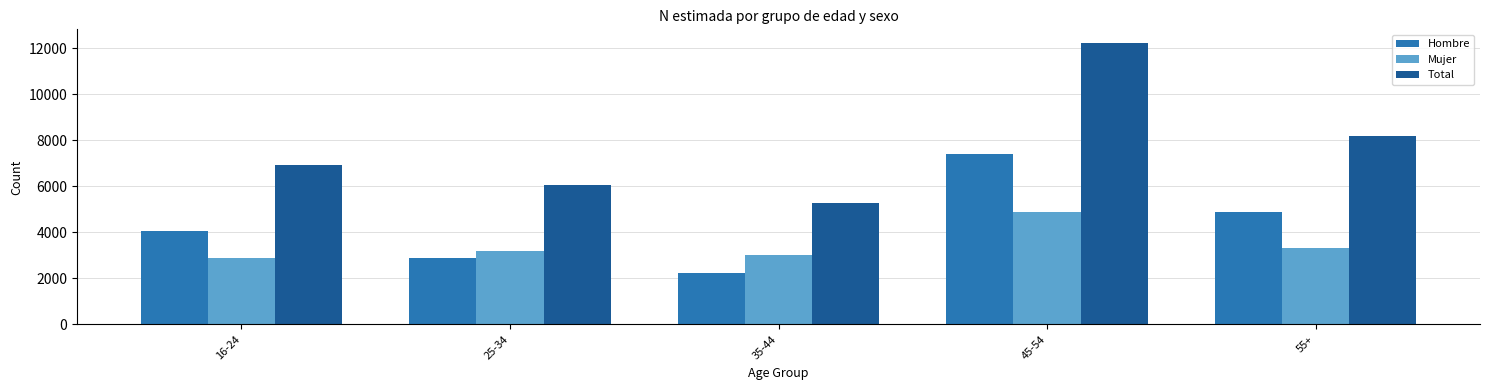

Reading left to right, extract all data points from this chart.

Hombre: 4039	2875	2248	7383	4891
Mujer: 2877	3190	3007	4882	3304
Total: 6916	6065	5255	12212	8195